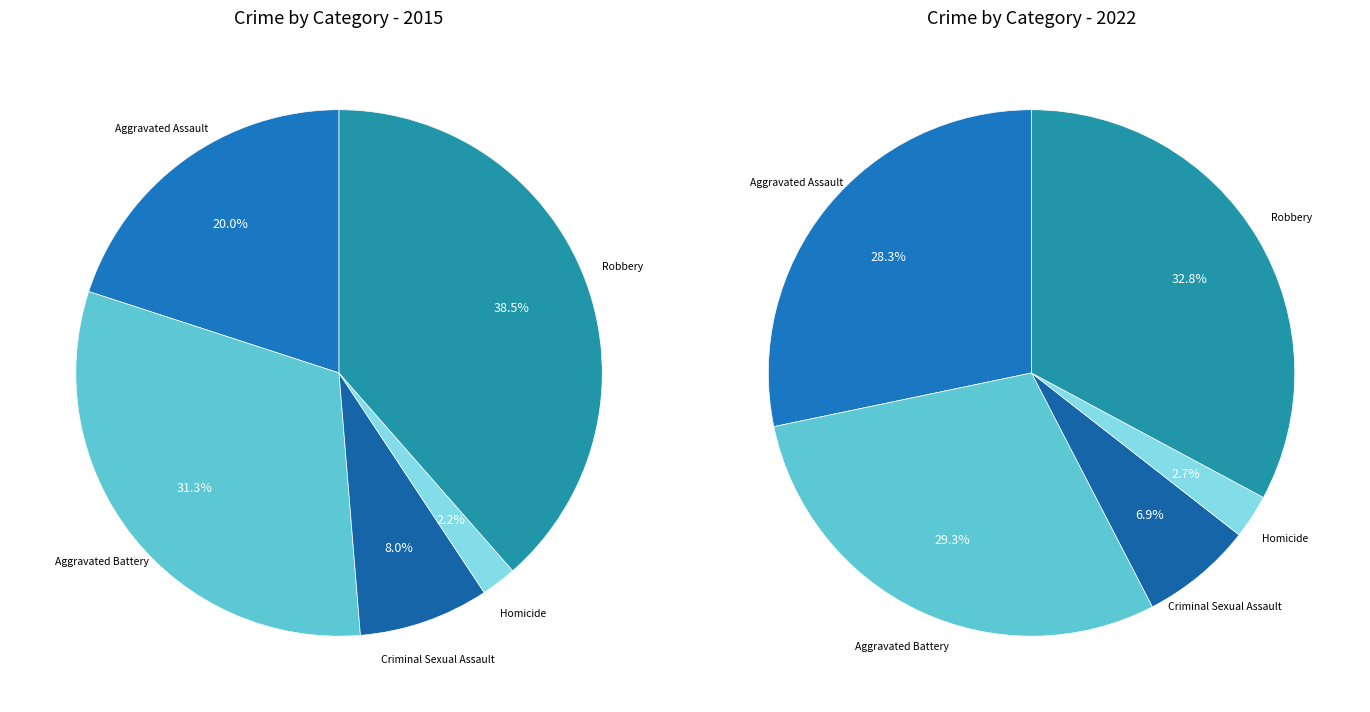

Does any single category account for the majority?

No